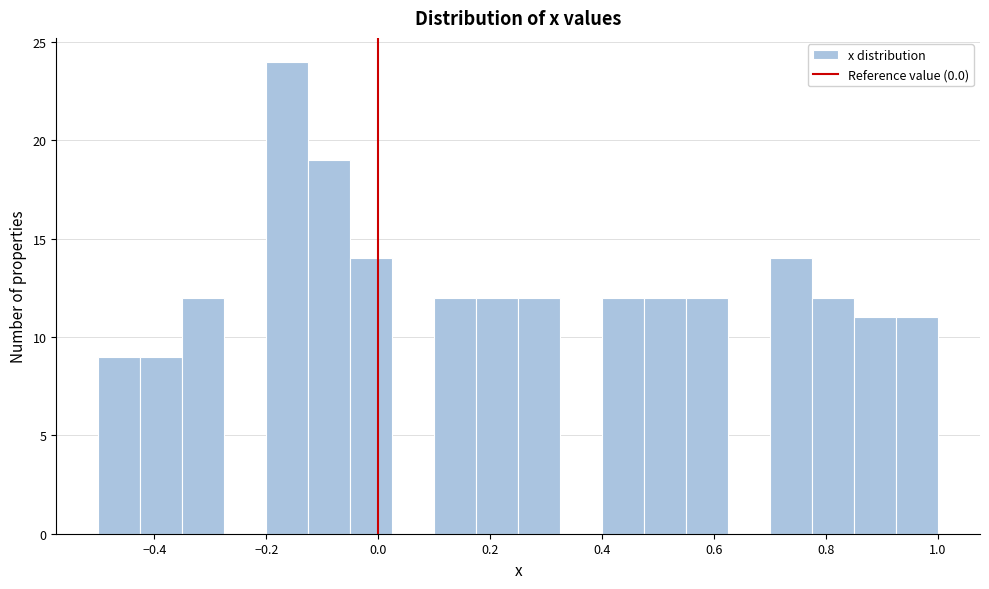

Around what value on the x-axis is the tallest bar? Give the approximate position of its centre, as read against the axis.

-0.16